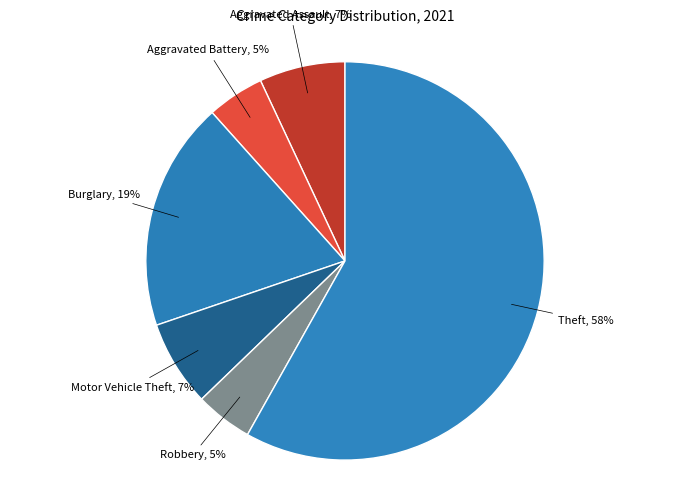

Rank the categories by value from highest to lowest.

Theft, Burglary, Aggravated Assault, Motor Vehicle Theft, Aggravated Battery, Robbery